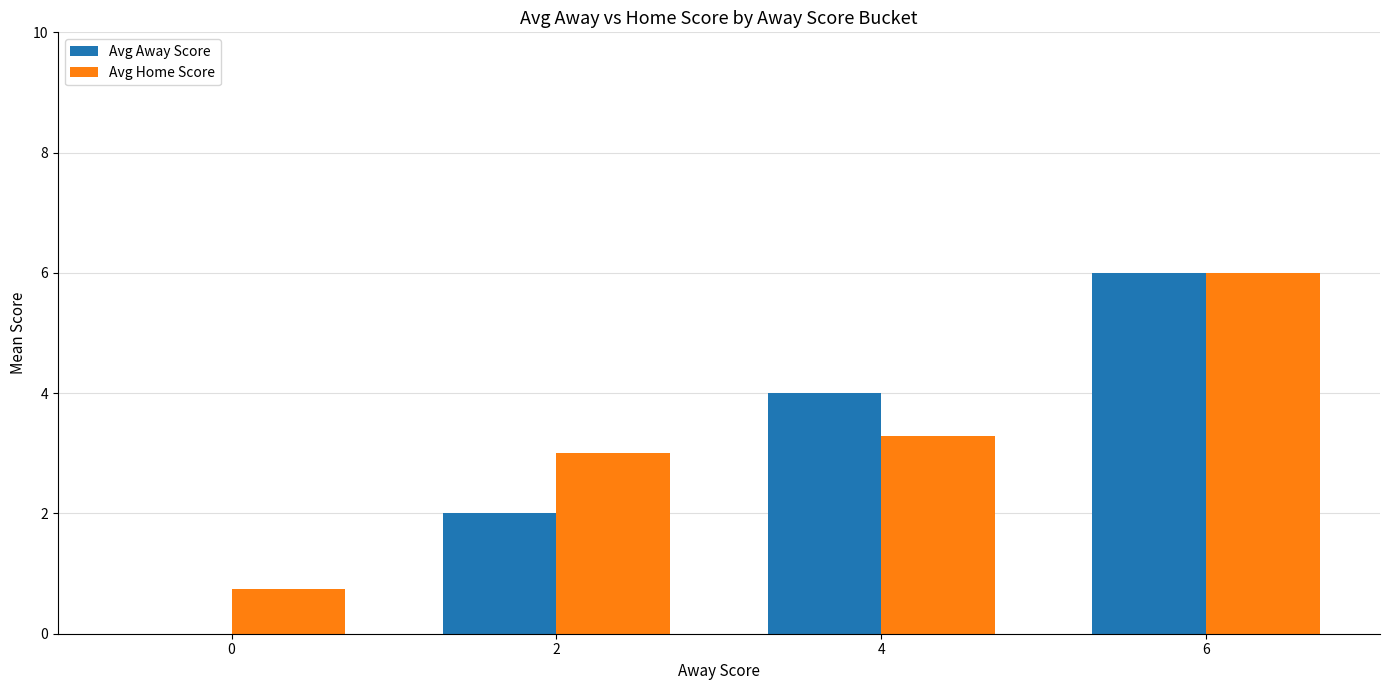

How many values in Avg Away Score are above zero?

3